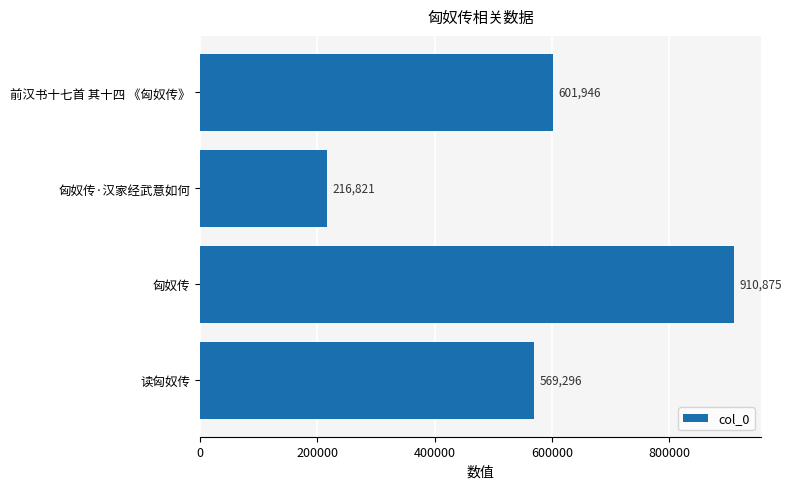

Where is the data nearest to the value 563848?

读匈奴传